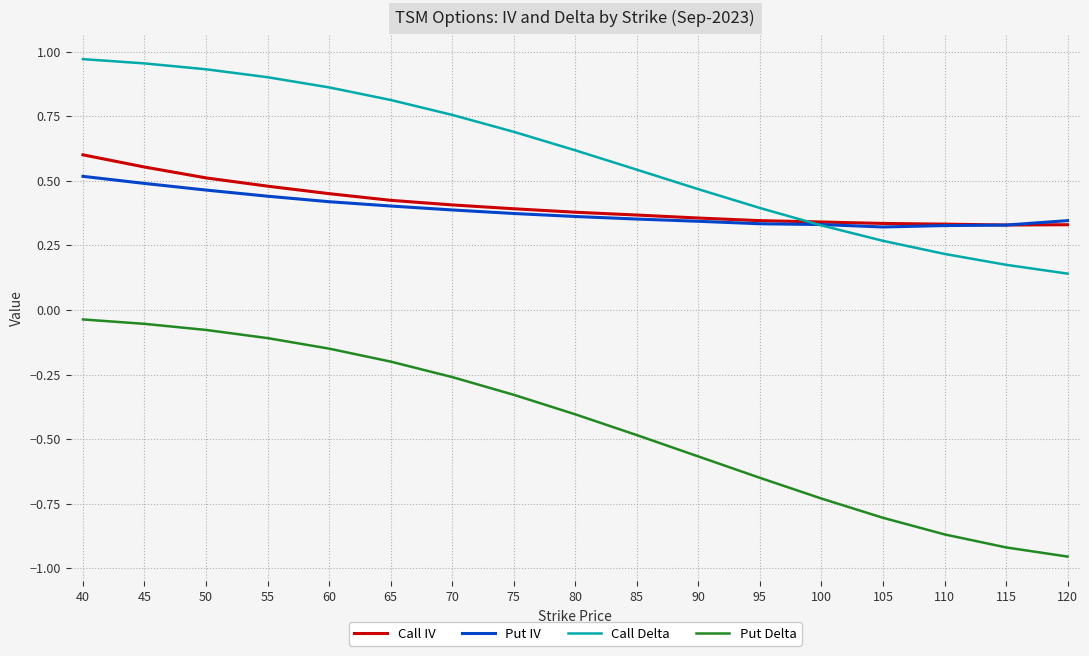

What is the sum of all Call IV values?

6.9